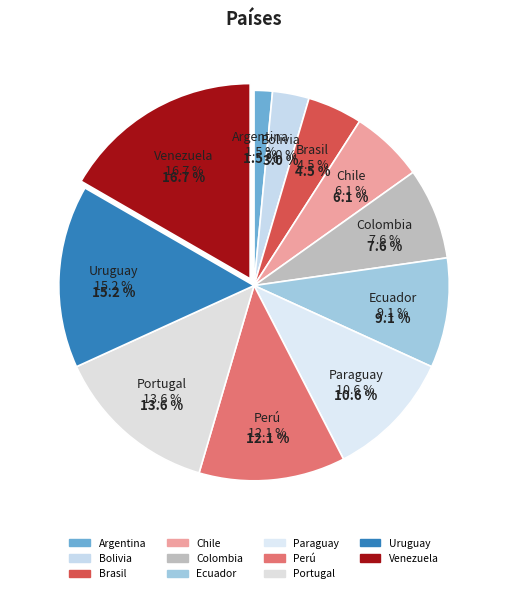

Which slice is the largest?

Venezuela